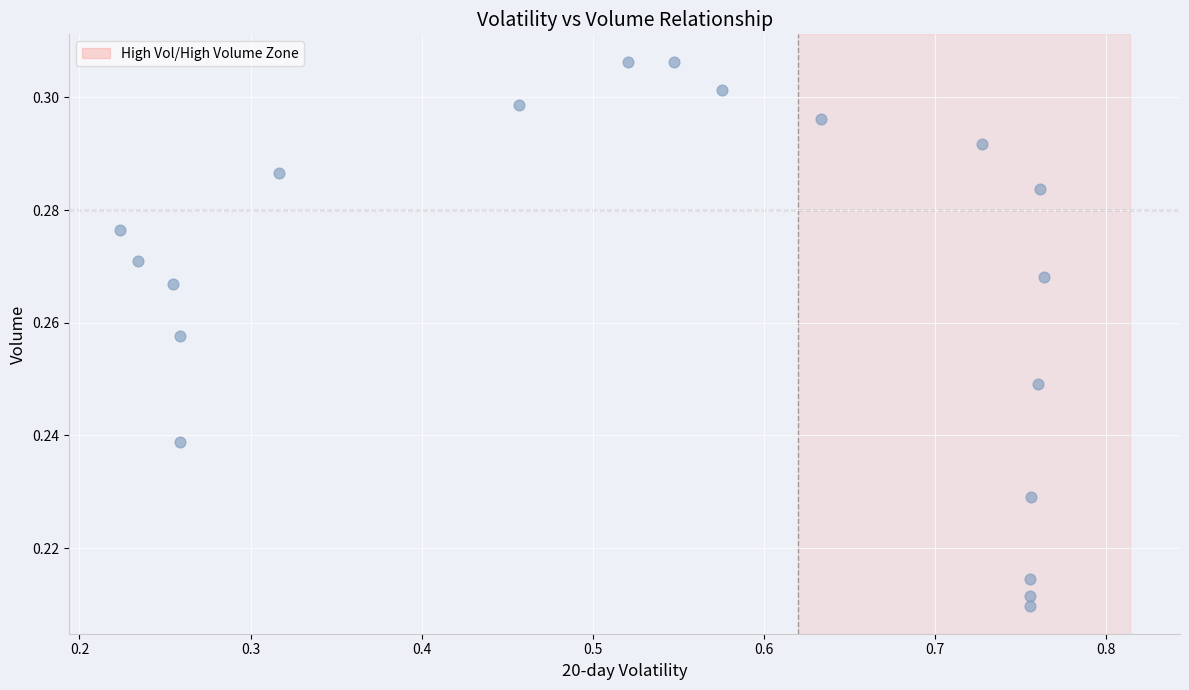

What is the range of X values (max minus min)?

0.5